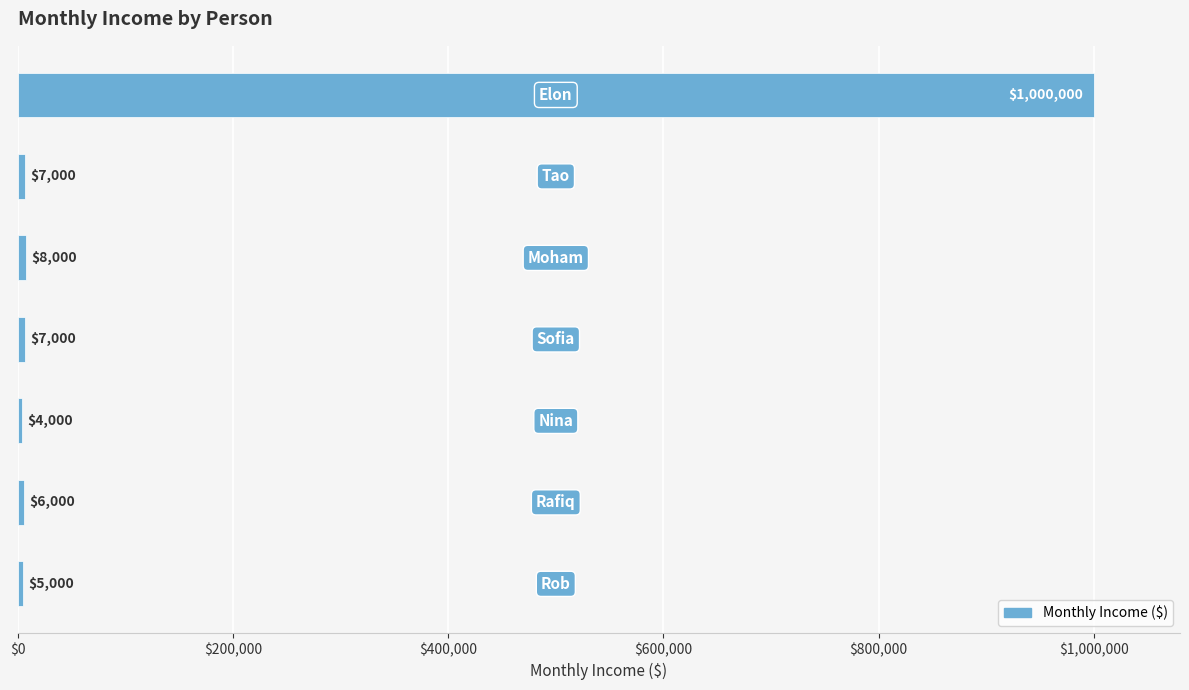

What is the smallest value displayed?

4000